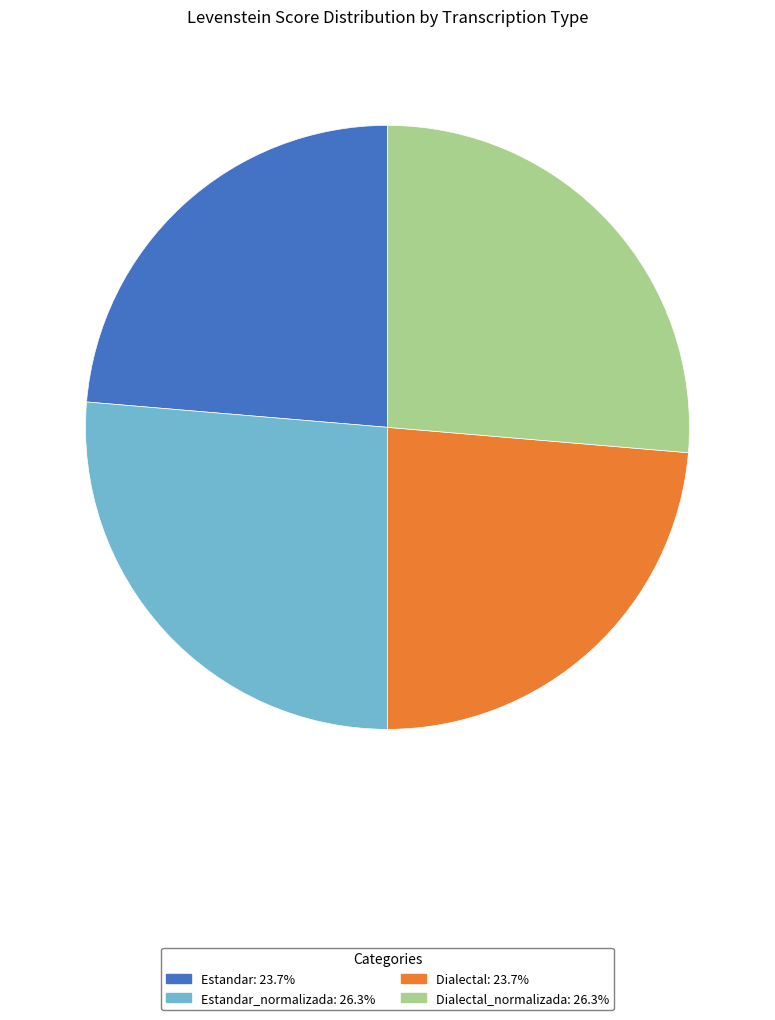

Is there a majority slice in this chart?

No